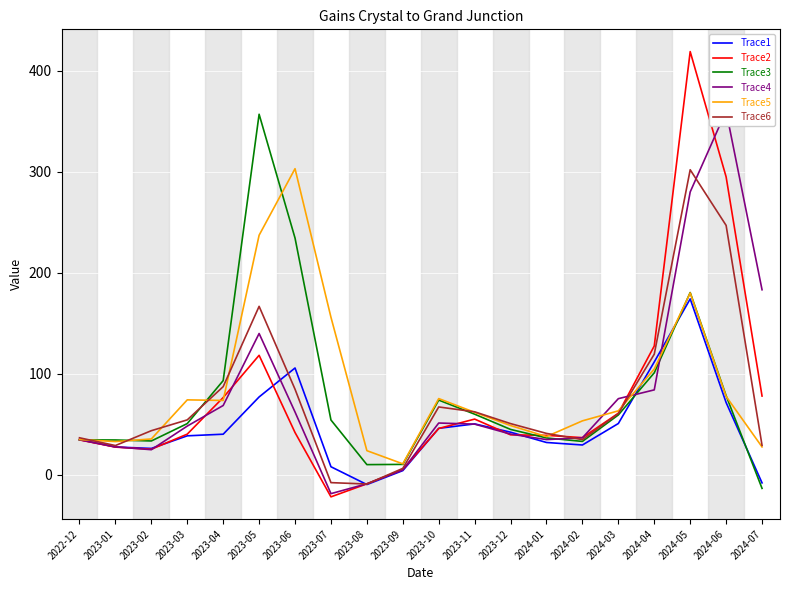

Is this an area chart (filled region under the line)?

No